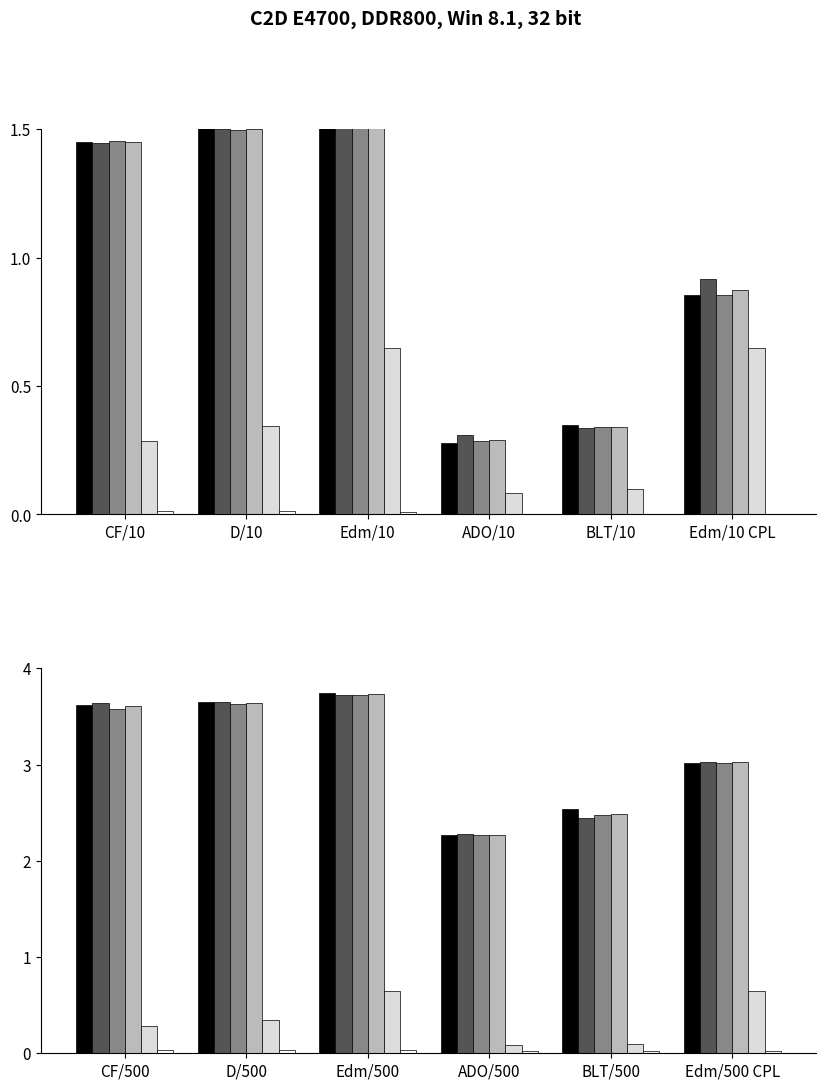

Reading right to left, transcribe all the data shown in this chart.

#1: 3.0	2.5	2.3	3.7	3.6	3.6
#2: 3.0	2.4	2.3	3.7	3.6	3.6
#3: 3.0	2.5	2.3	3.7	3.6	3.6
AVG: 3.0	2.5	2.3	3.7	3.6	3.6
Context: 0.6	0.1	0.1	0.6	0.3	0.3
Without context: 0.0	0.0	0.0	0.0	0.0	0.0